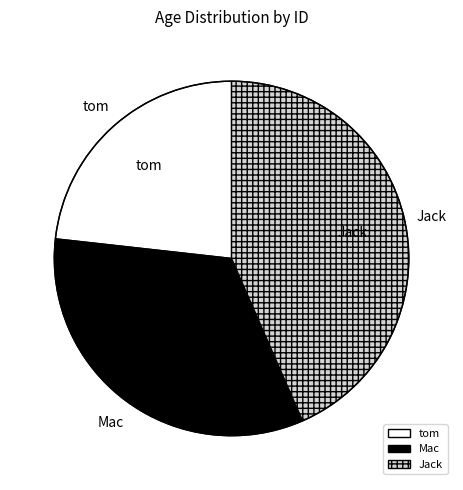

Is there any slice that represents more than half of the pie?

No